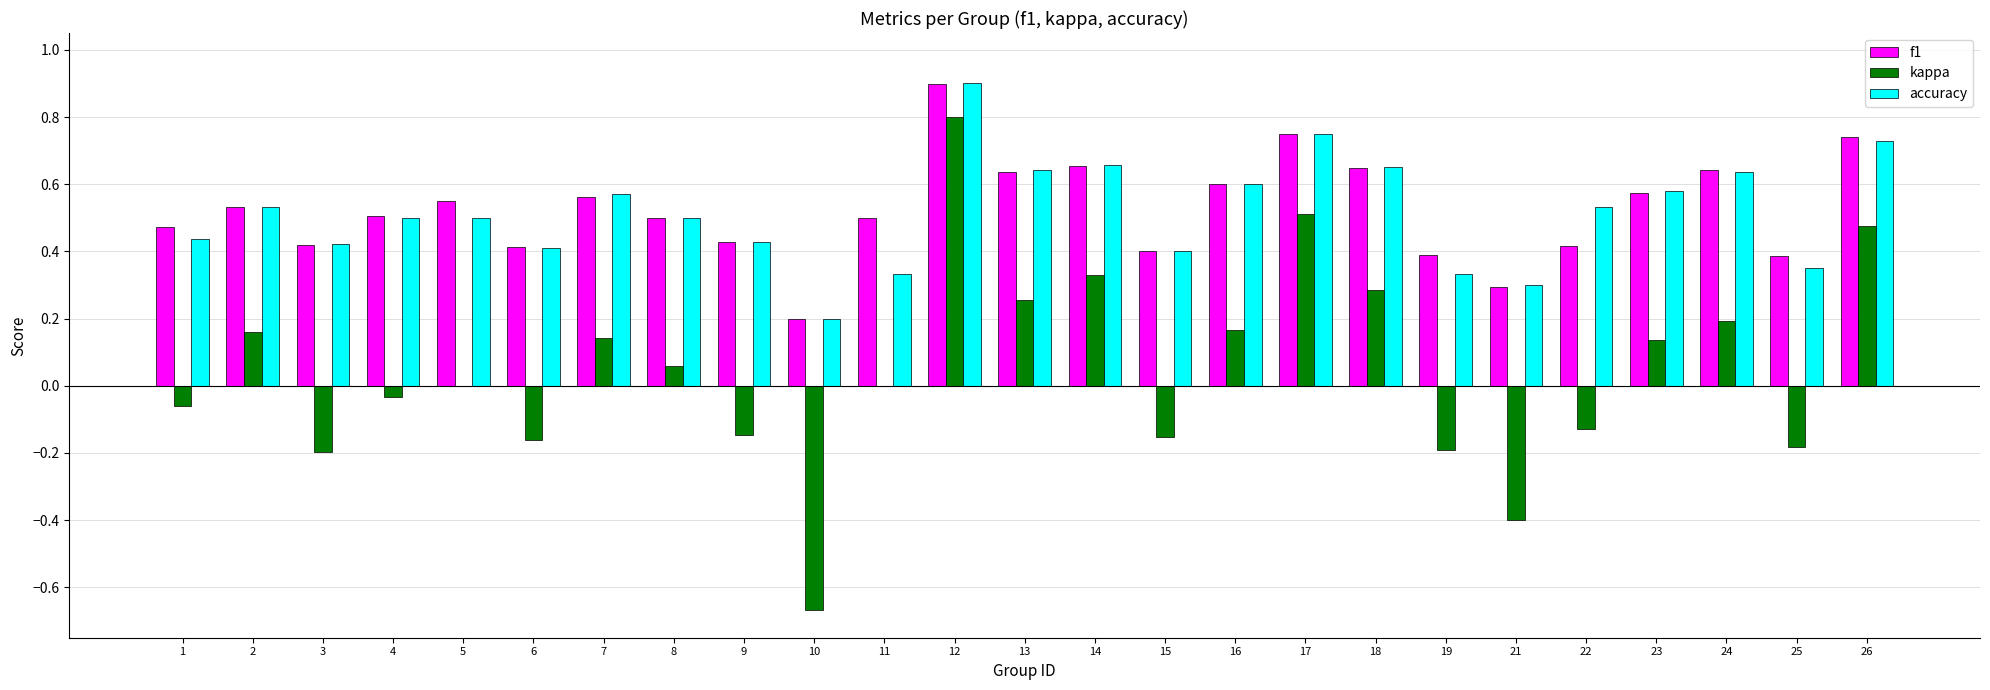

What is the greatest value displayed?

0.9